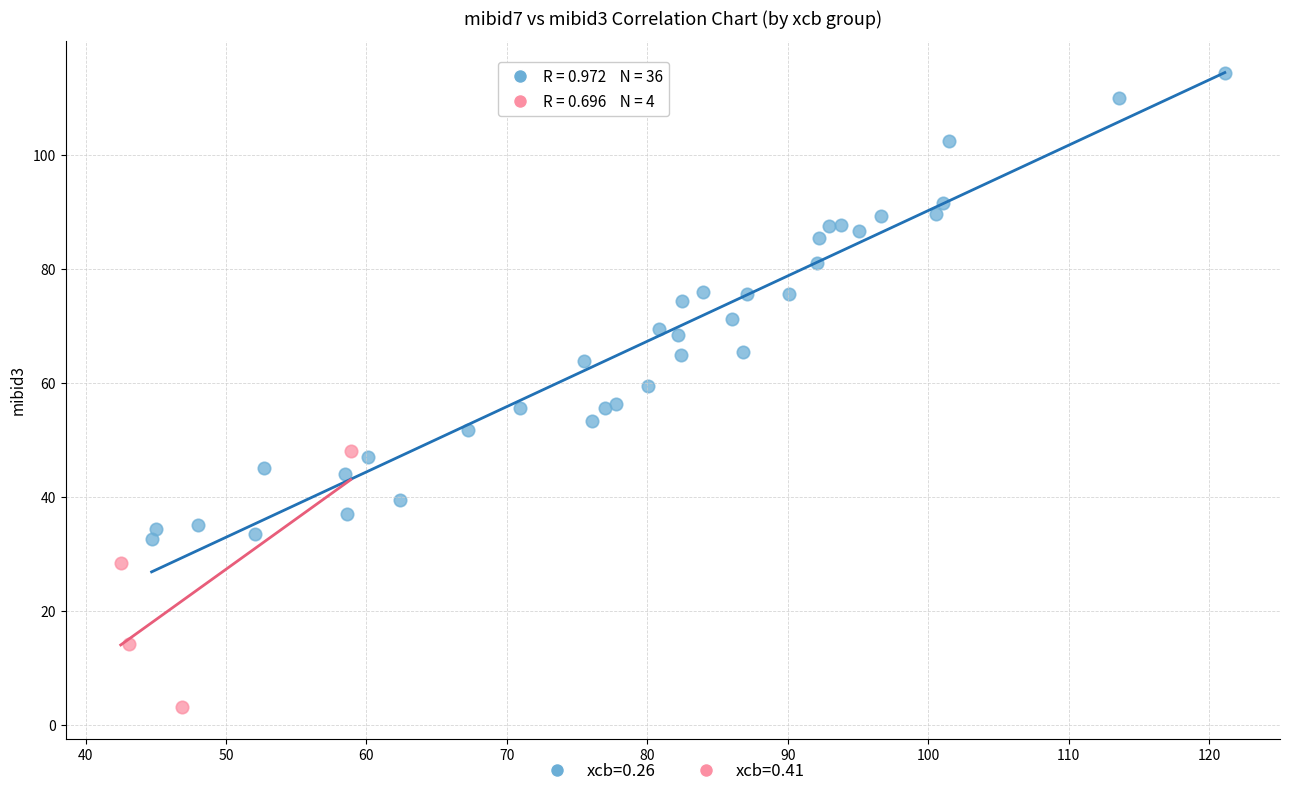

Which series reaches the maximum Y coordinate?

xcb=0.26